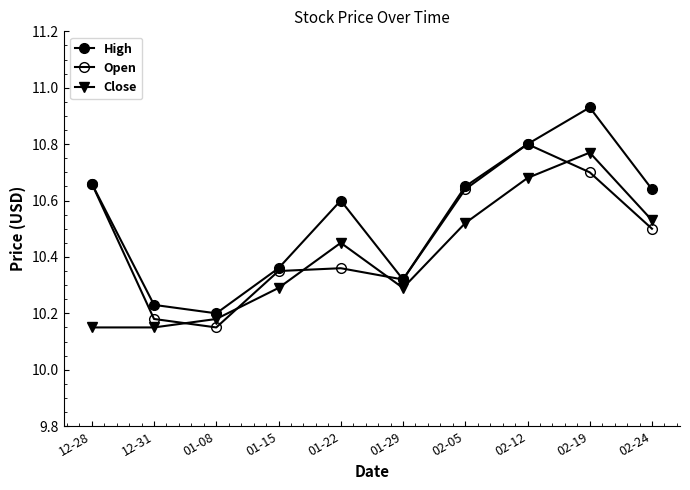

Where is the first local minimum for Close?

01-29